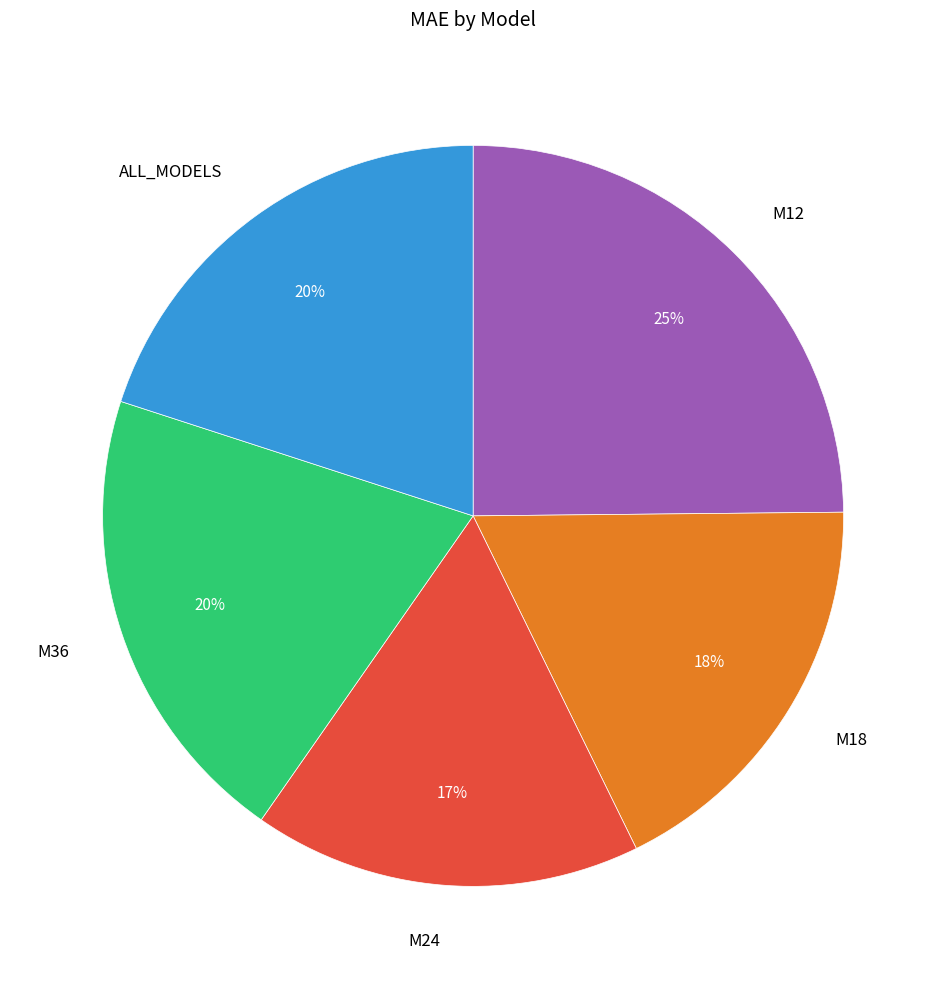

To the nearest percent, what is the average slice percentage?

20%